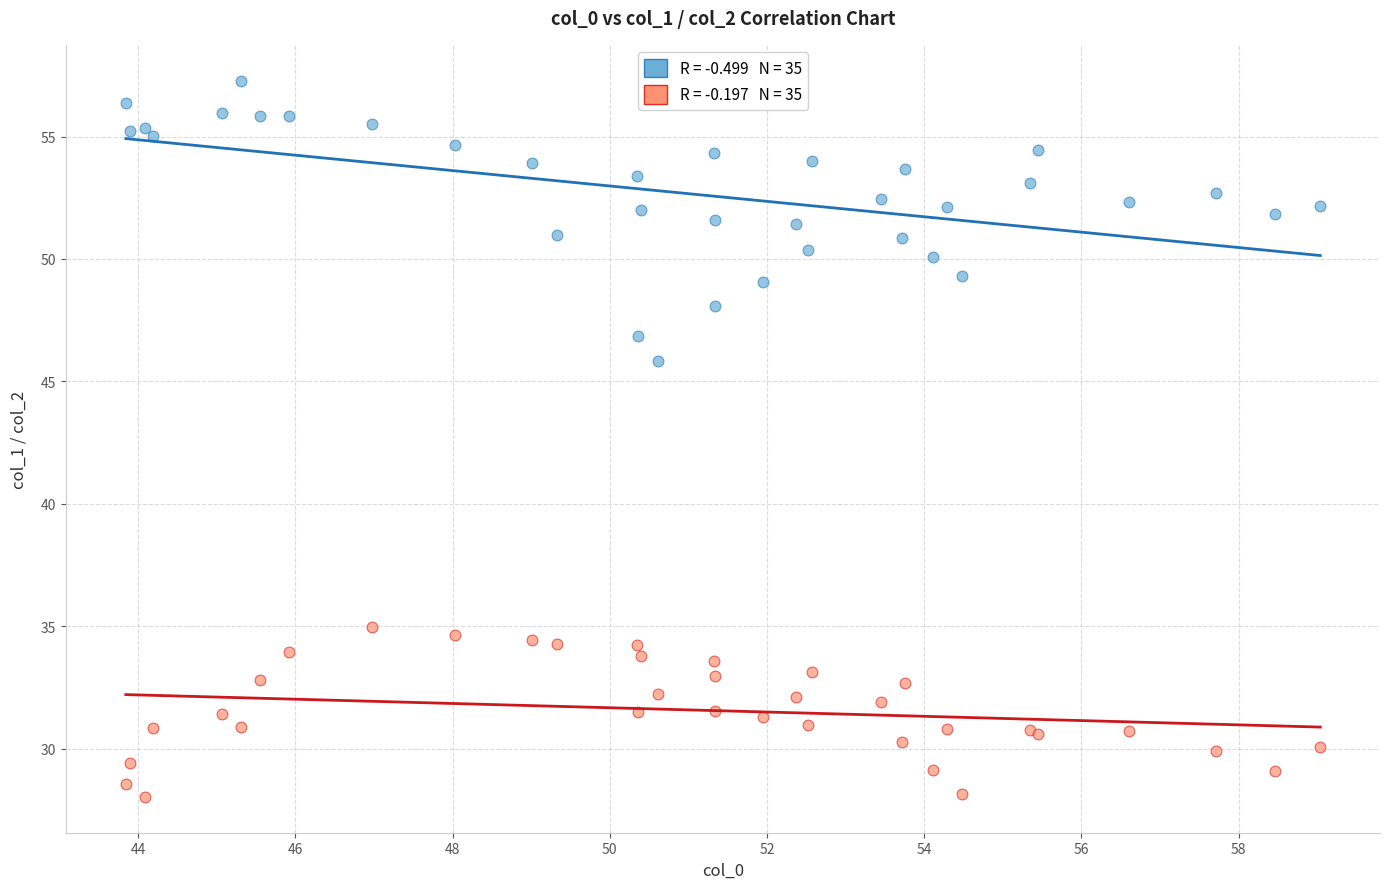

Across all series, what Y value is closest to 42?

45.8